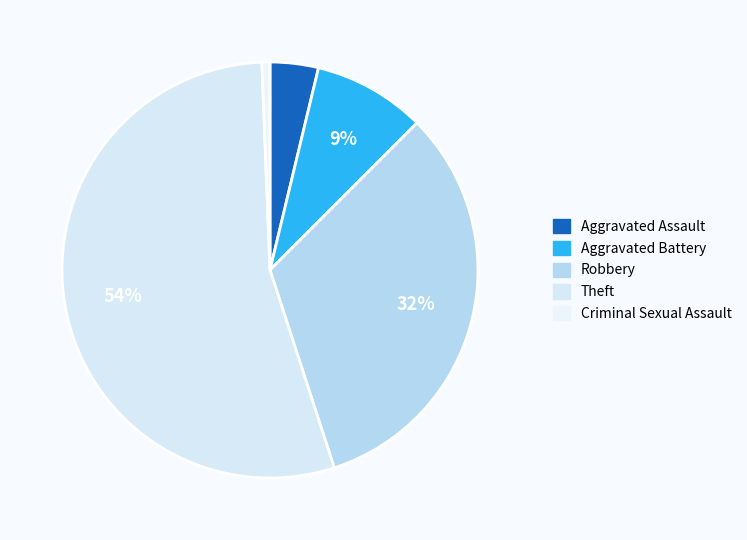

Is there any slice that represents more than half of the pie?

Yes